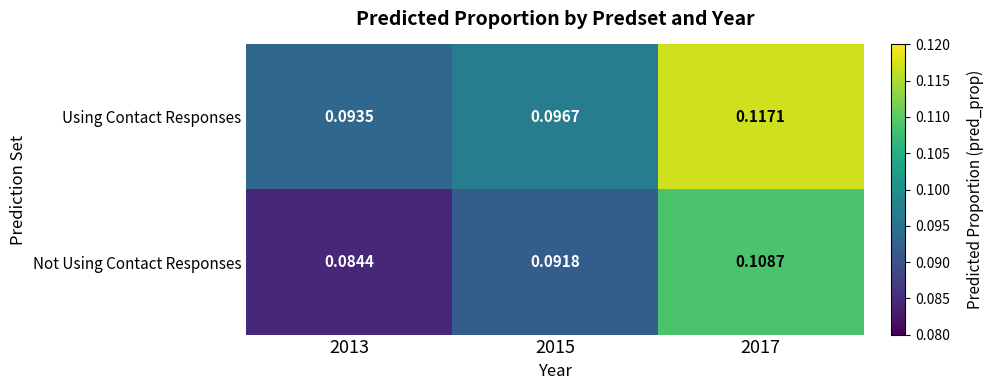

How many series are shown in this chart?

2